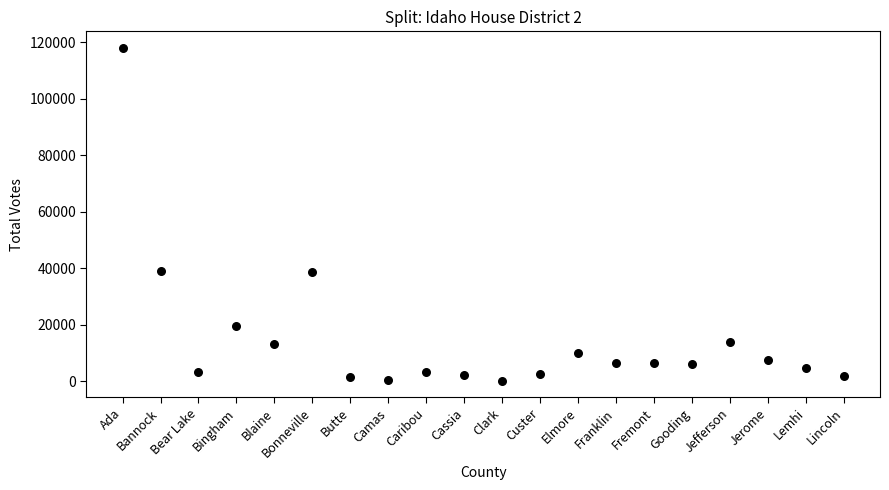

What is the range of Y values (max minus min)?

117611